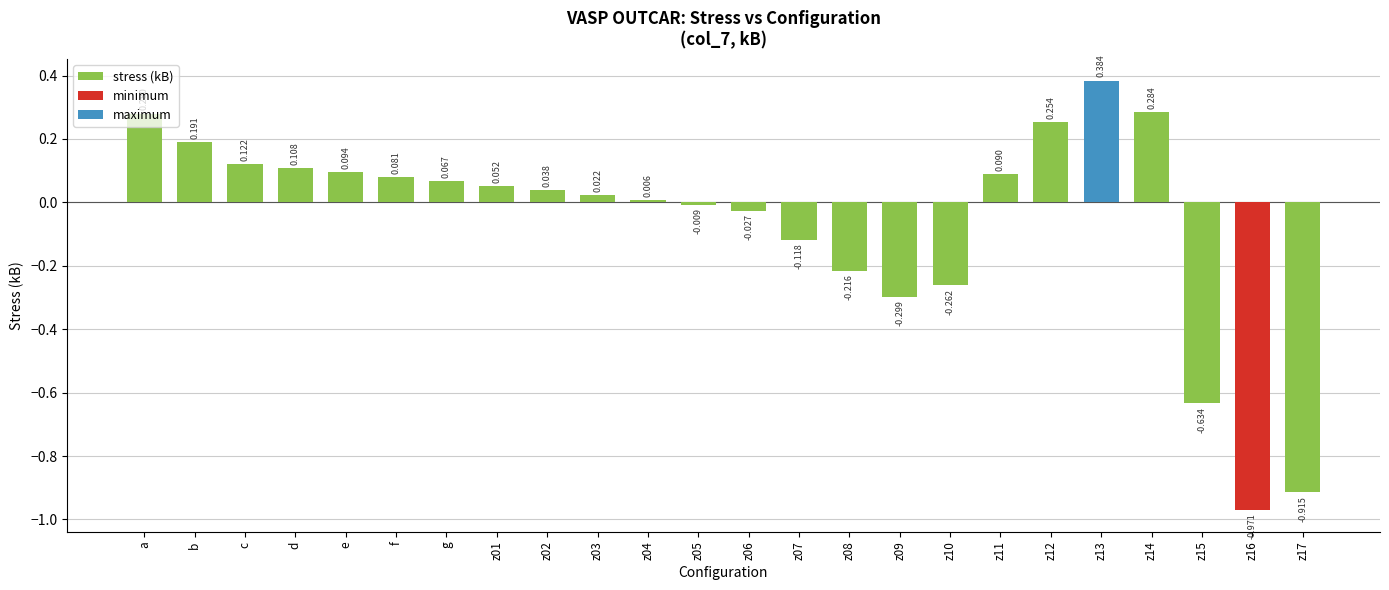

Which has a higher value, z15 or z04?

z04